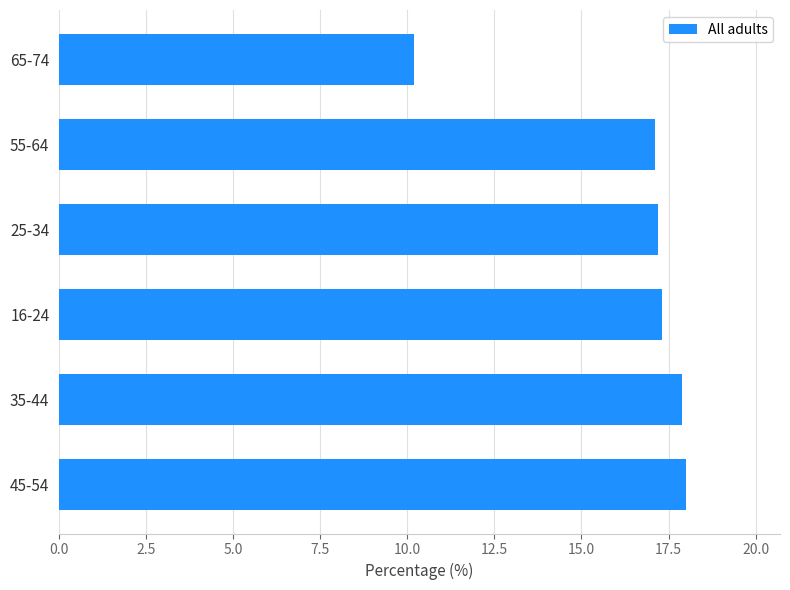

At which category does the chart reach its minimum across all series?

65-74